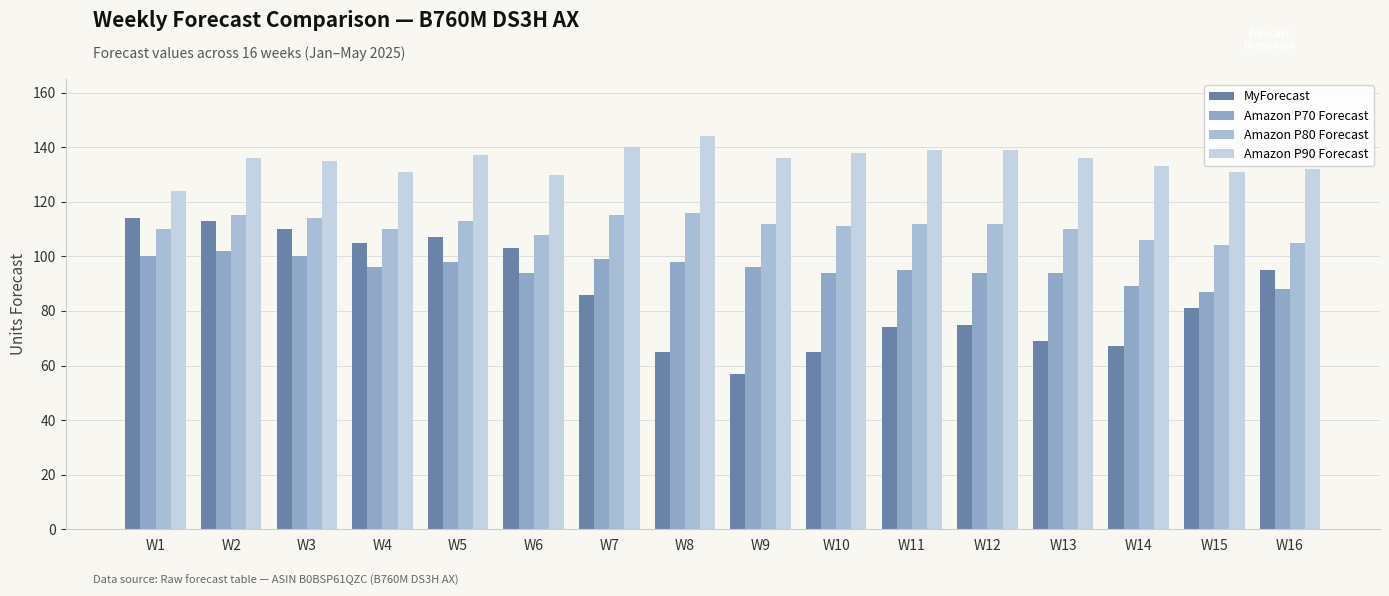

Reading left to right, what are all the values shown in this chart?

MyForecast: 114	113	110	105	107	103	86	65	57	65	74	75	69	67	81	95
Amazon P70 Forecast: 100	102	100	96	98	94	99	98	96	94	95	94	94	89	87	88
Amazon P80 Forecast: 110	115	114	110	113	108	115	116	112	111	112	112	110	106	104	105
Amazon P90 Forecast: 124	136	135	131	137	130	140	144	136	138	139	139	136	133	131	132